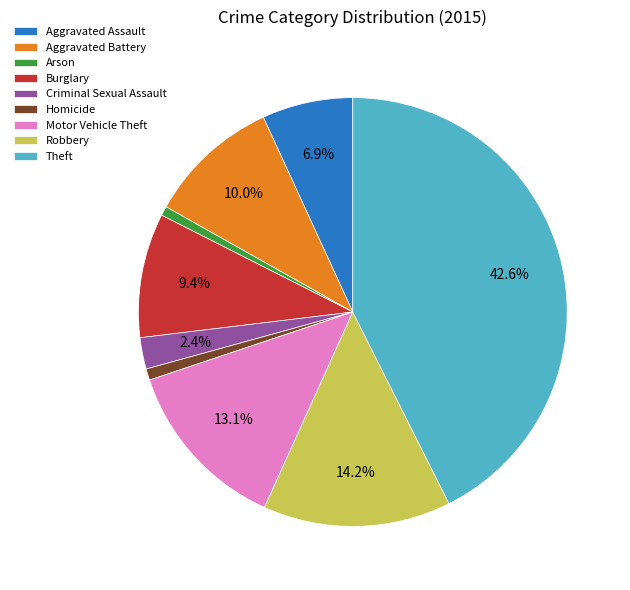

Which slice is the largest?

Theft